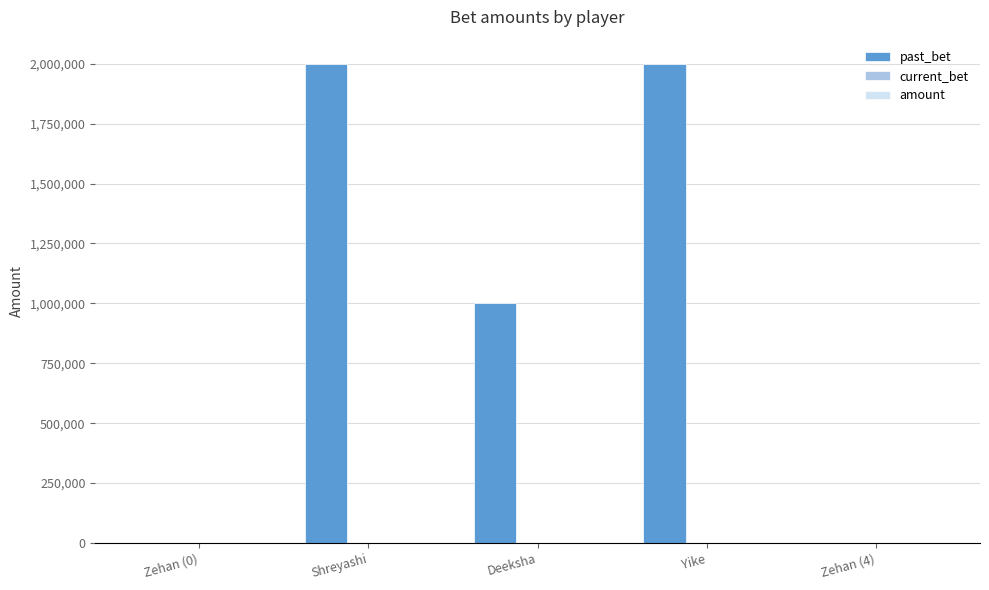

What is the maximum value shown in the chart?

2000205